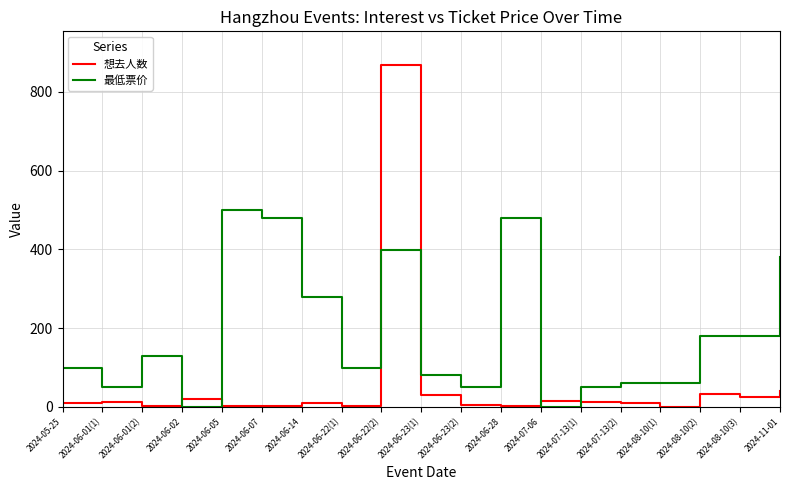

Which series has the largest range (max minus min)?

想去人数